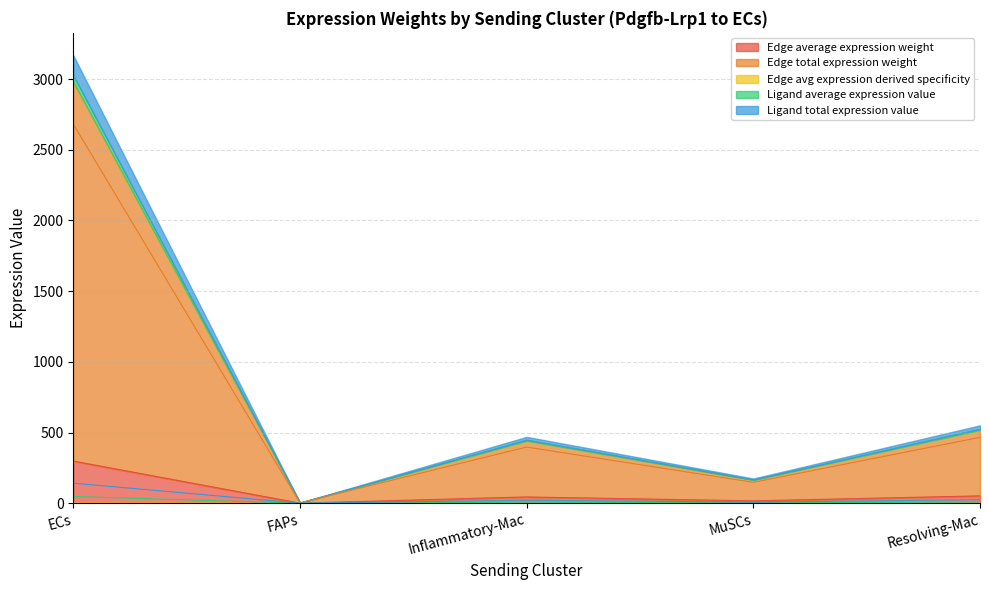

Where is the first local minimum for Edge avg expression derived specificity?

FAPs